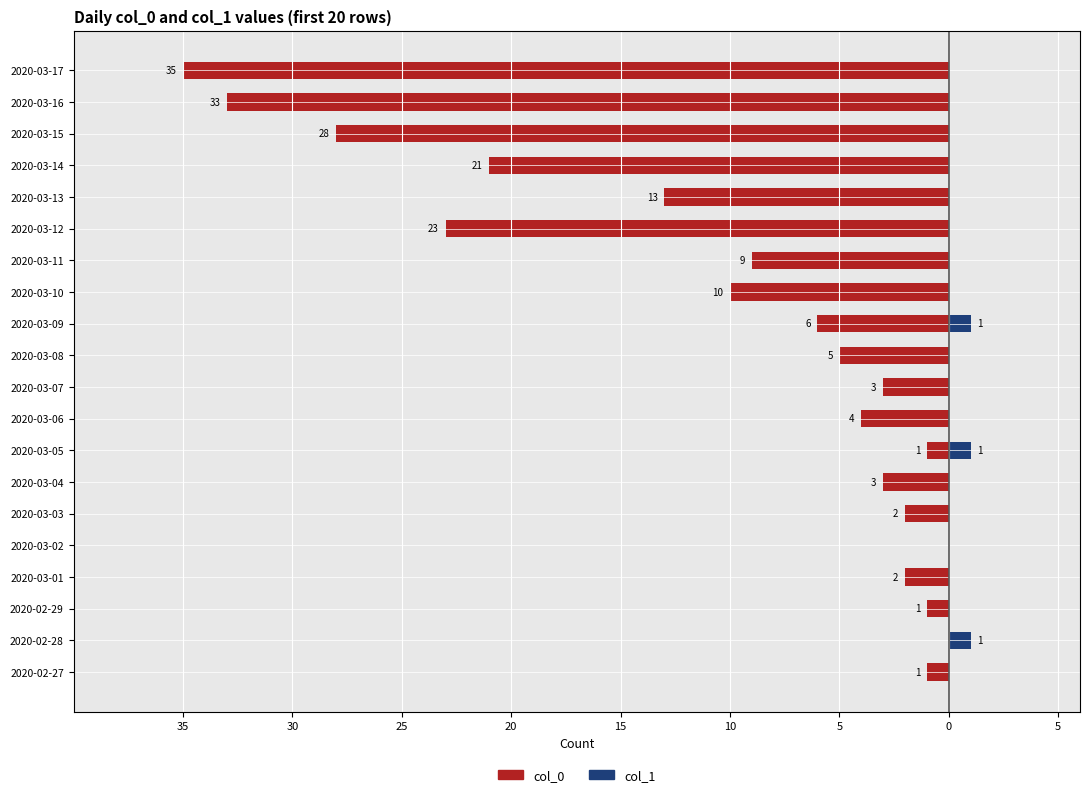

Is it true that col_0 equals -40 at 2020-03-12?

False